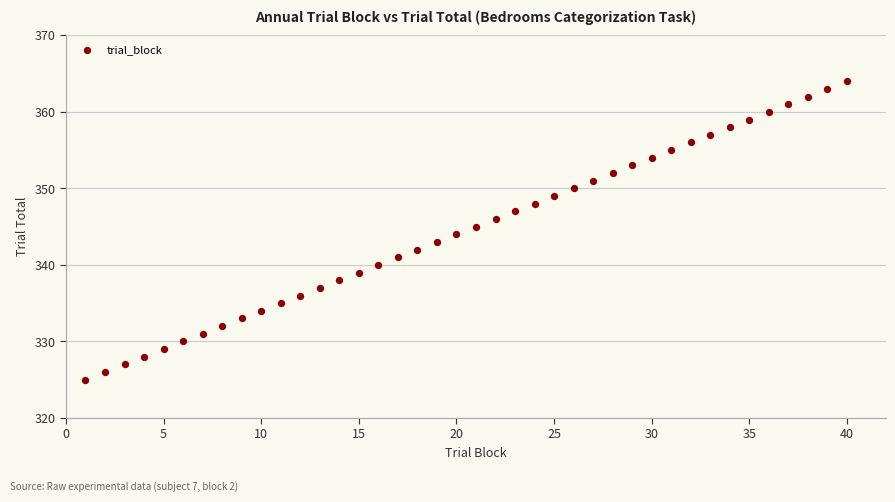

What is the range of Y values (max minus min)?

39